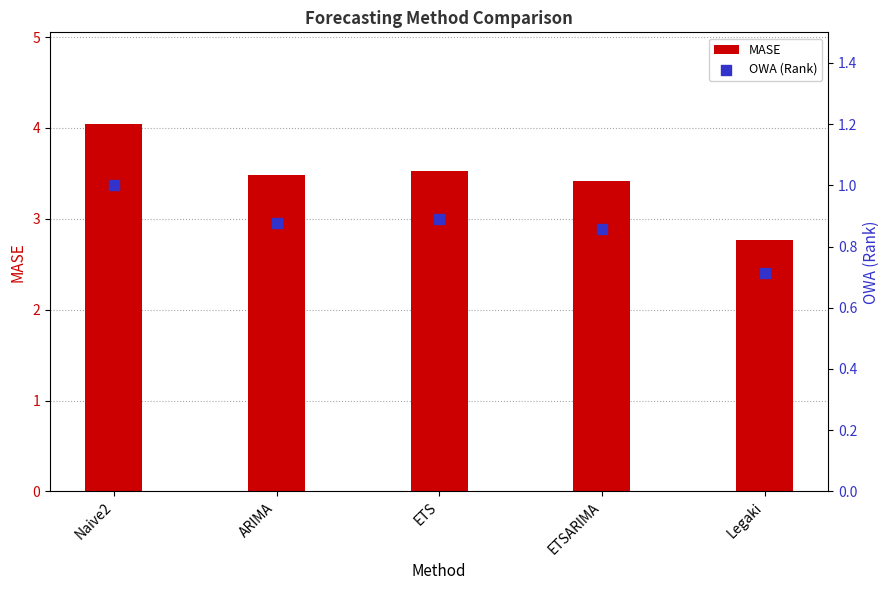

At how many categories does at least one series exceed 3?

4